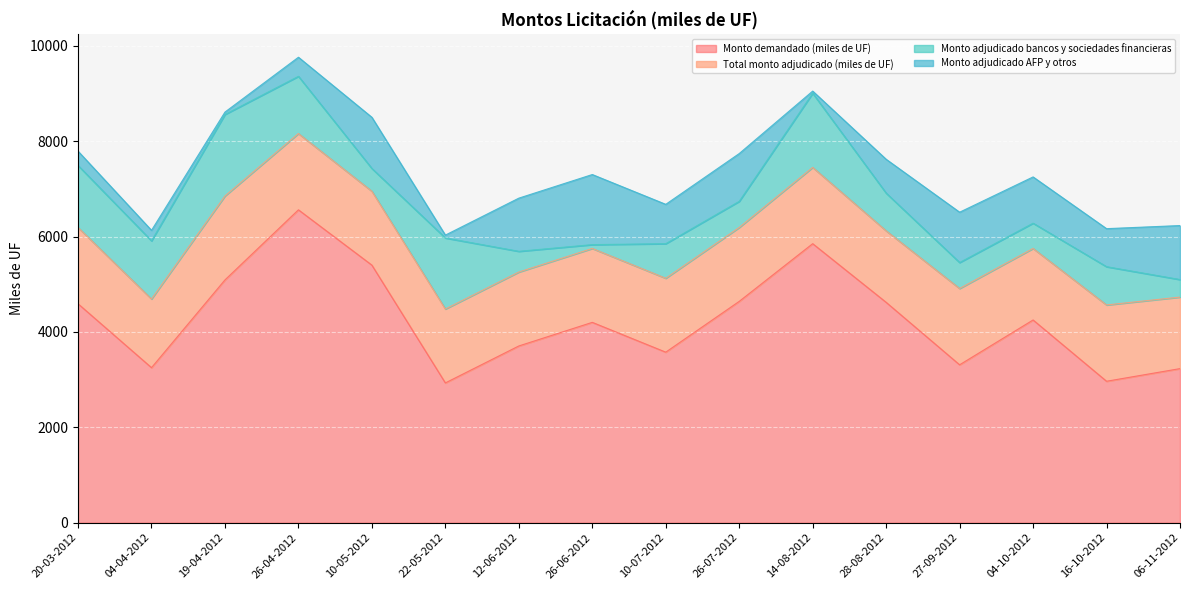

At how many categories does at least one series exceed 5522?

2